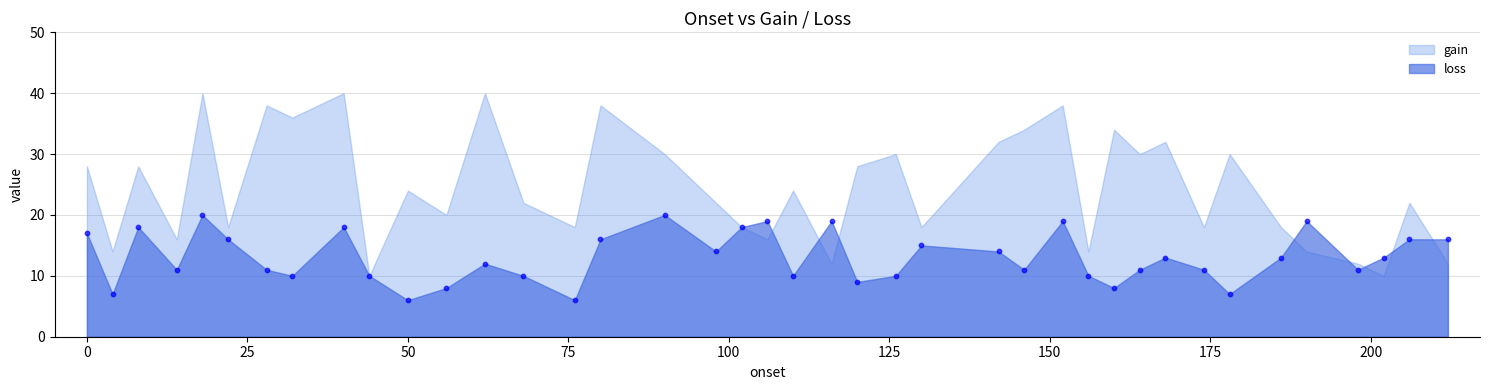

What is the range of X values (max minus min)?

212